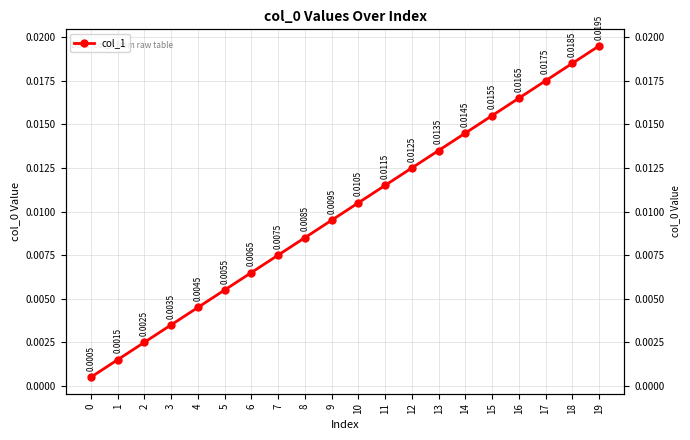

The value at 12 is 0.0. True or false?

True